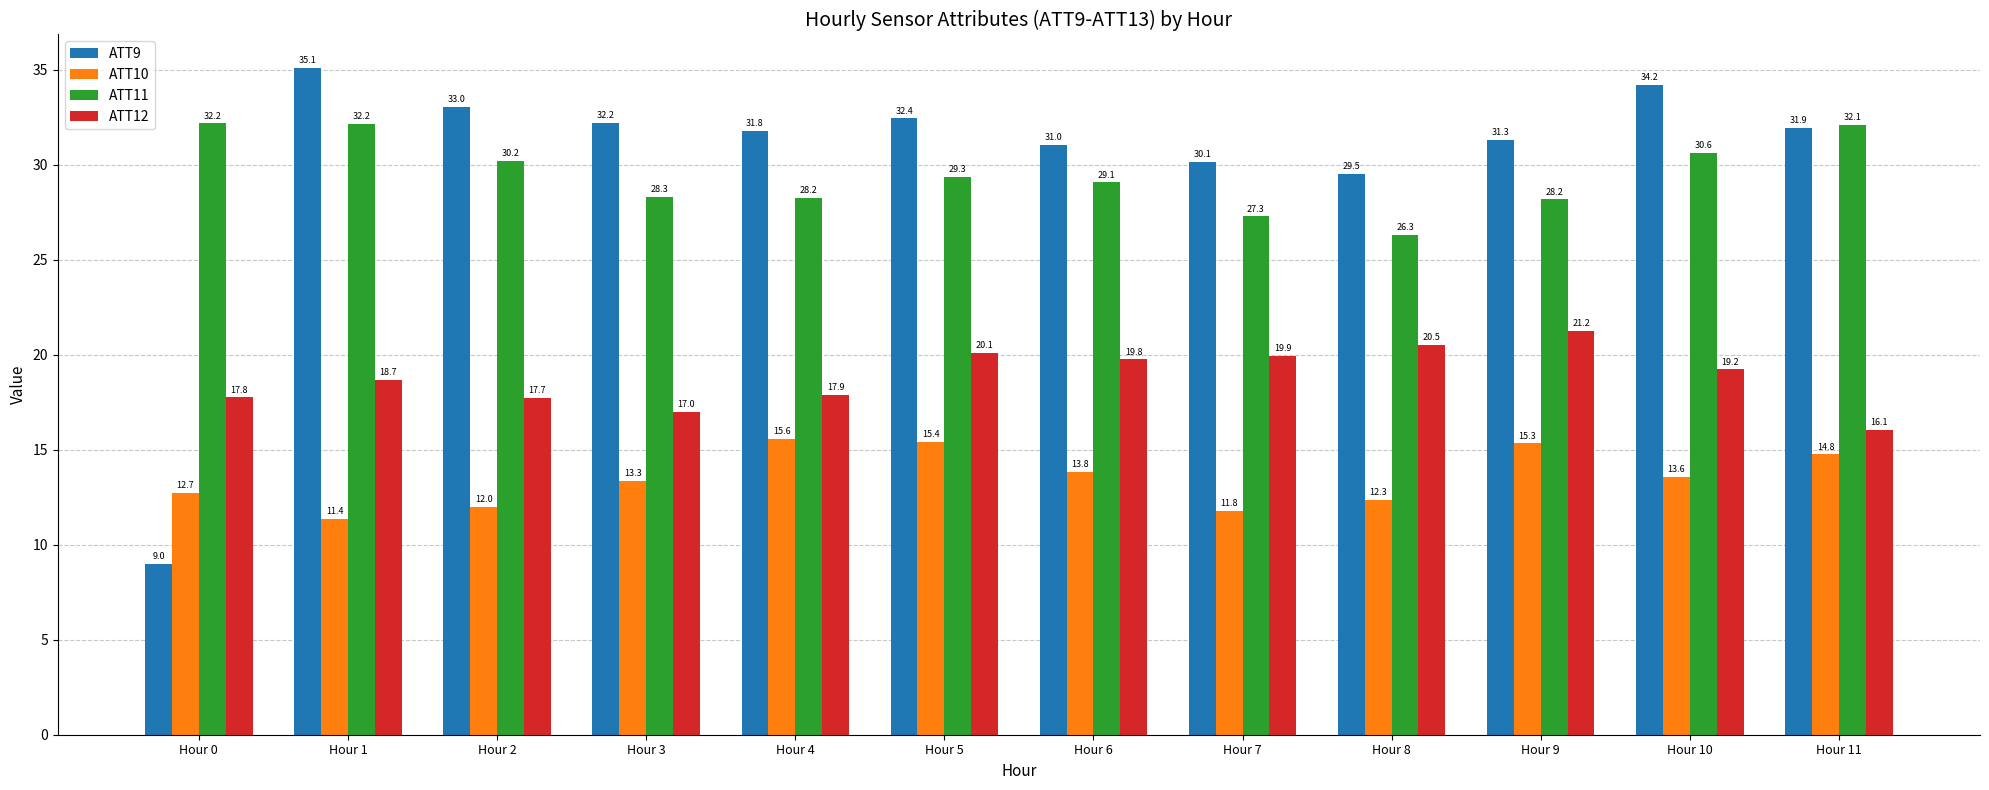

Where is ATT10 nearest to the value 13?

Hour 0